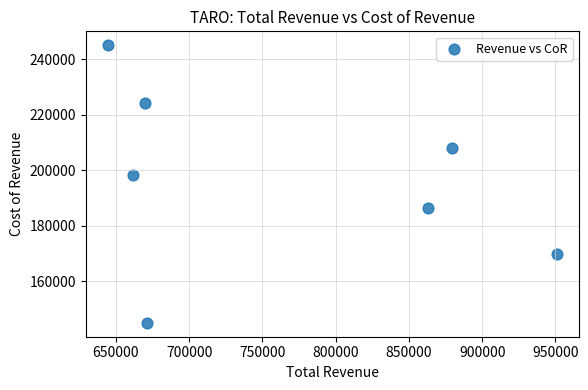

What Y value in the scatter plot is closest to 195050?

198400